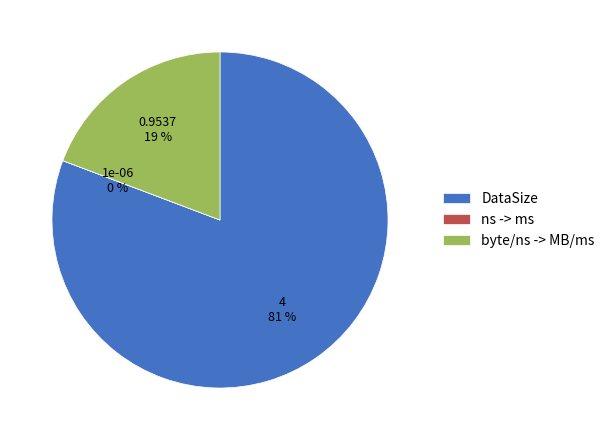

To the nearest percent, what is the difference between the largest and smallest slice percentages?

81%